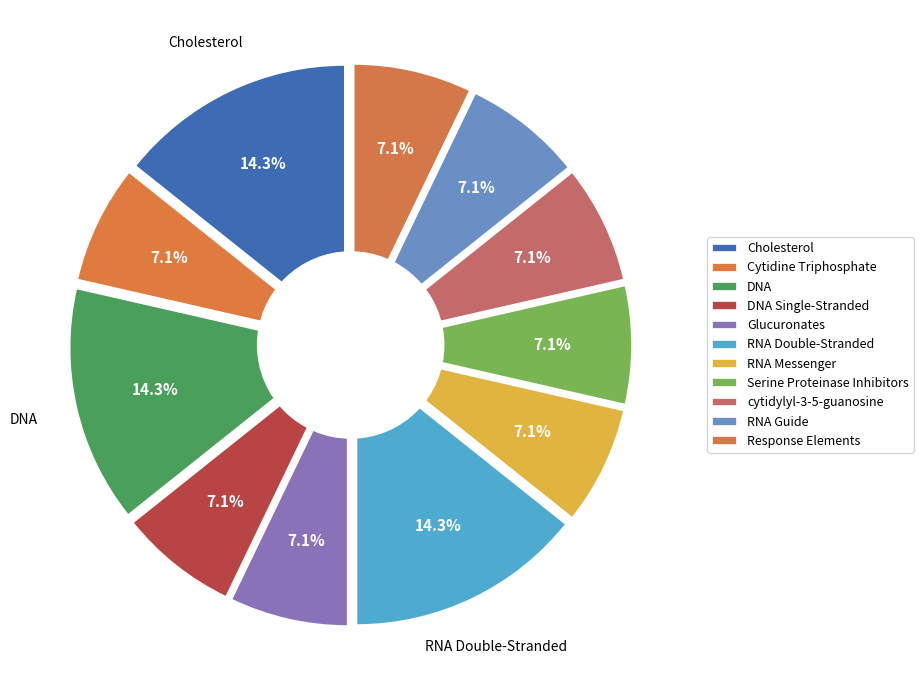

Does any single category account for the majority?

No